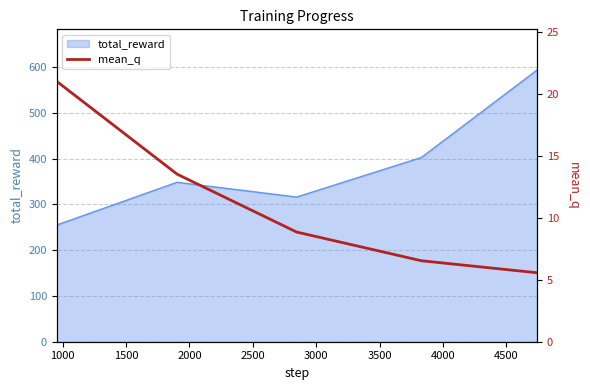

What is the maximum value for total_reward?

593.5